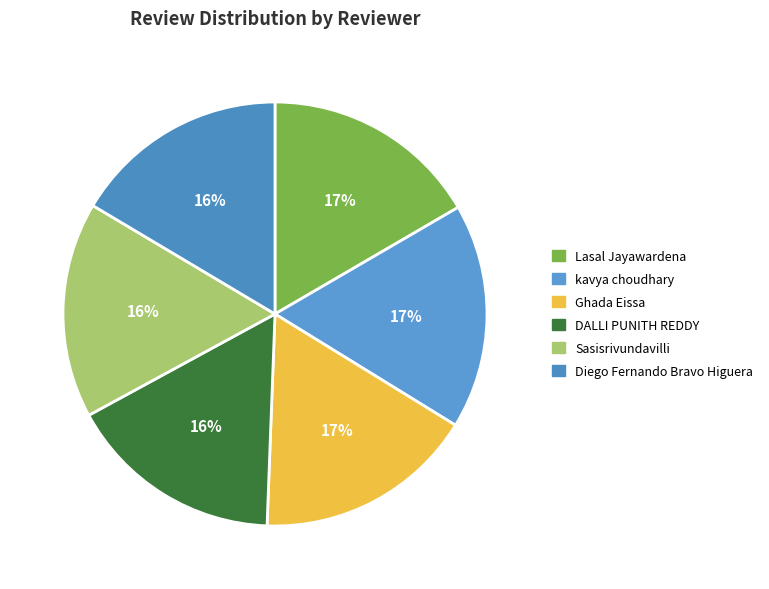

Do kavya choudhary and DALLI PUNITH REDDY together represent more than half of the pie?

No